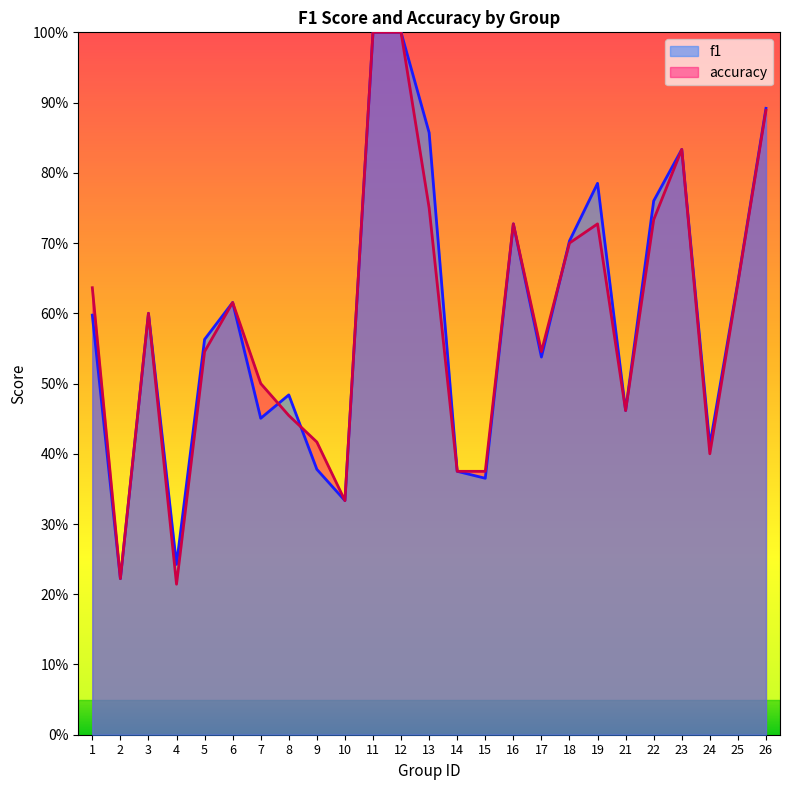

Between which two adjacent categories do f1 and accuracy first intersect?

7 and 8